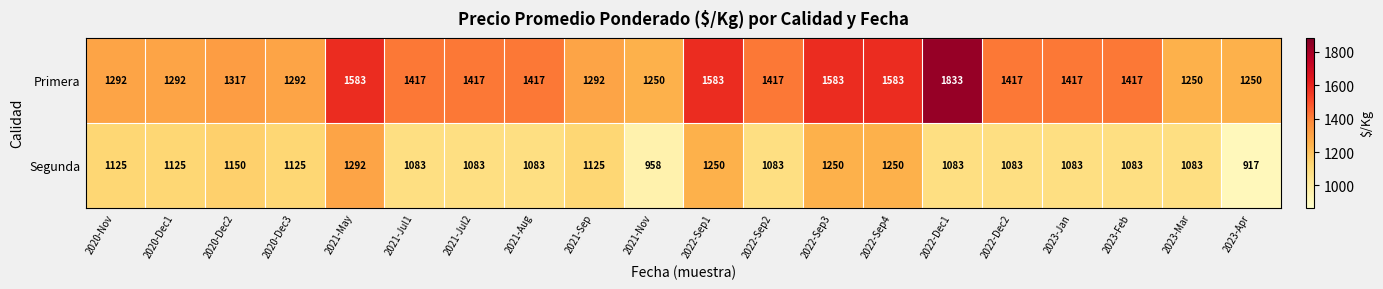

What is the sum of the Primera values at 2020-Dec1 and 2022-Dec2?

2709